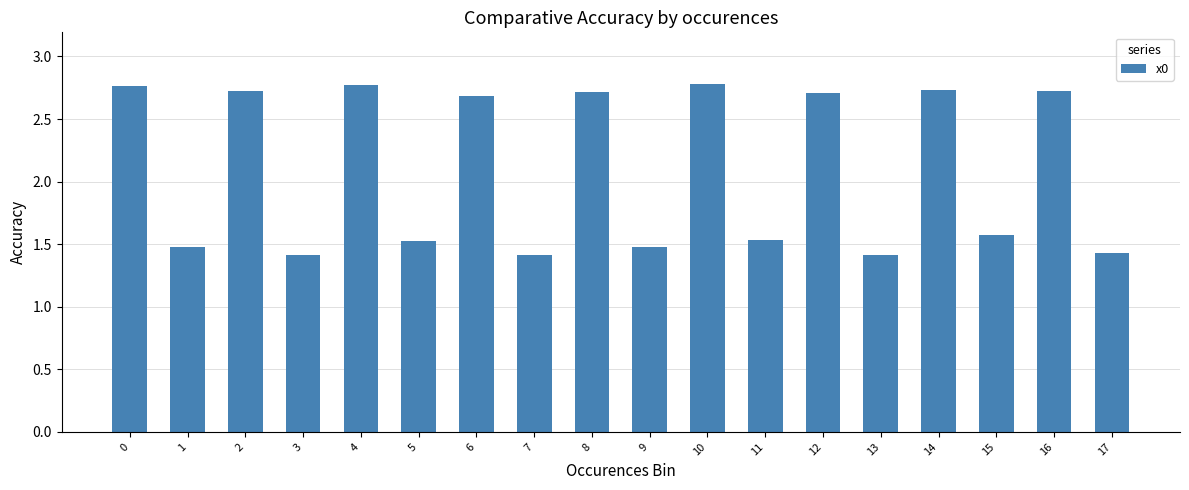

The value at 4 is 2.8. True or false?

True